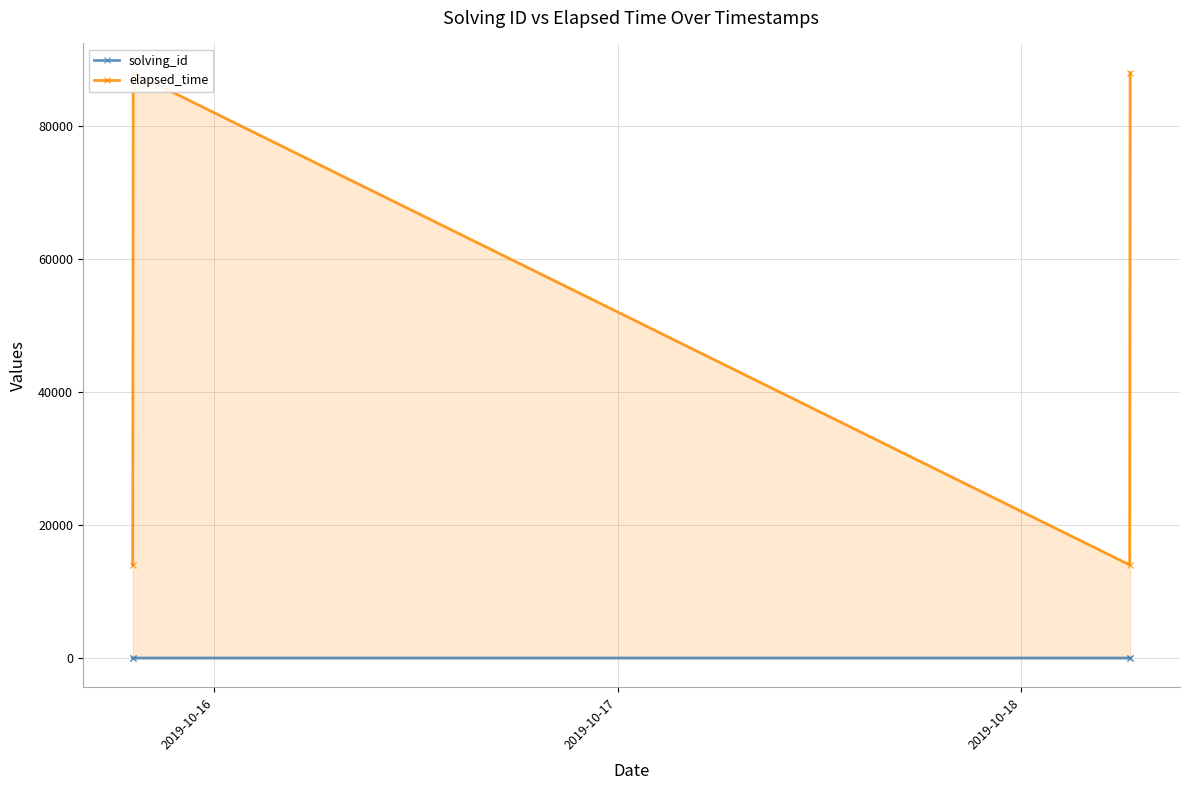

What is the greatest value displayed?

88000